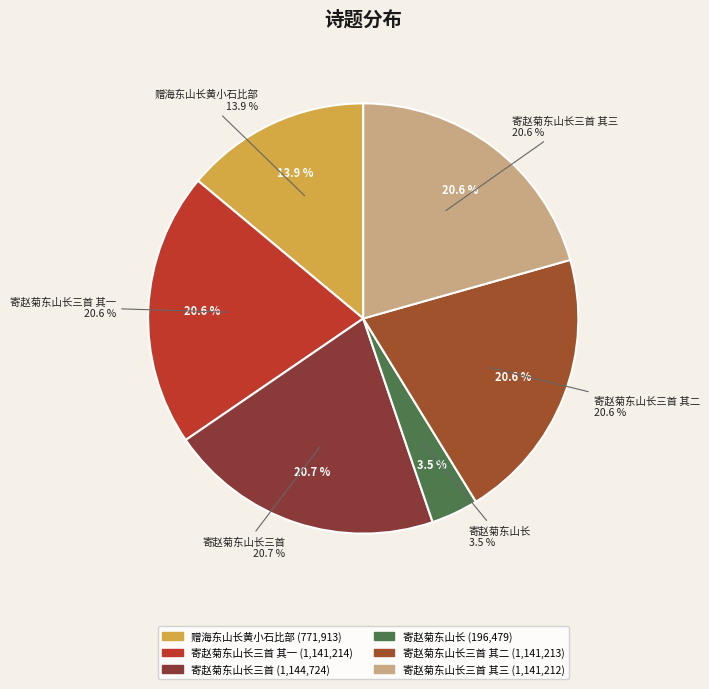

Count the number of slices in the pie.

6